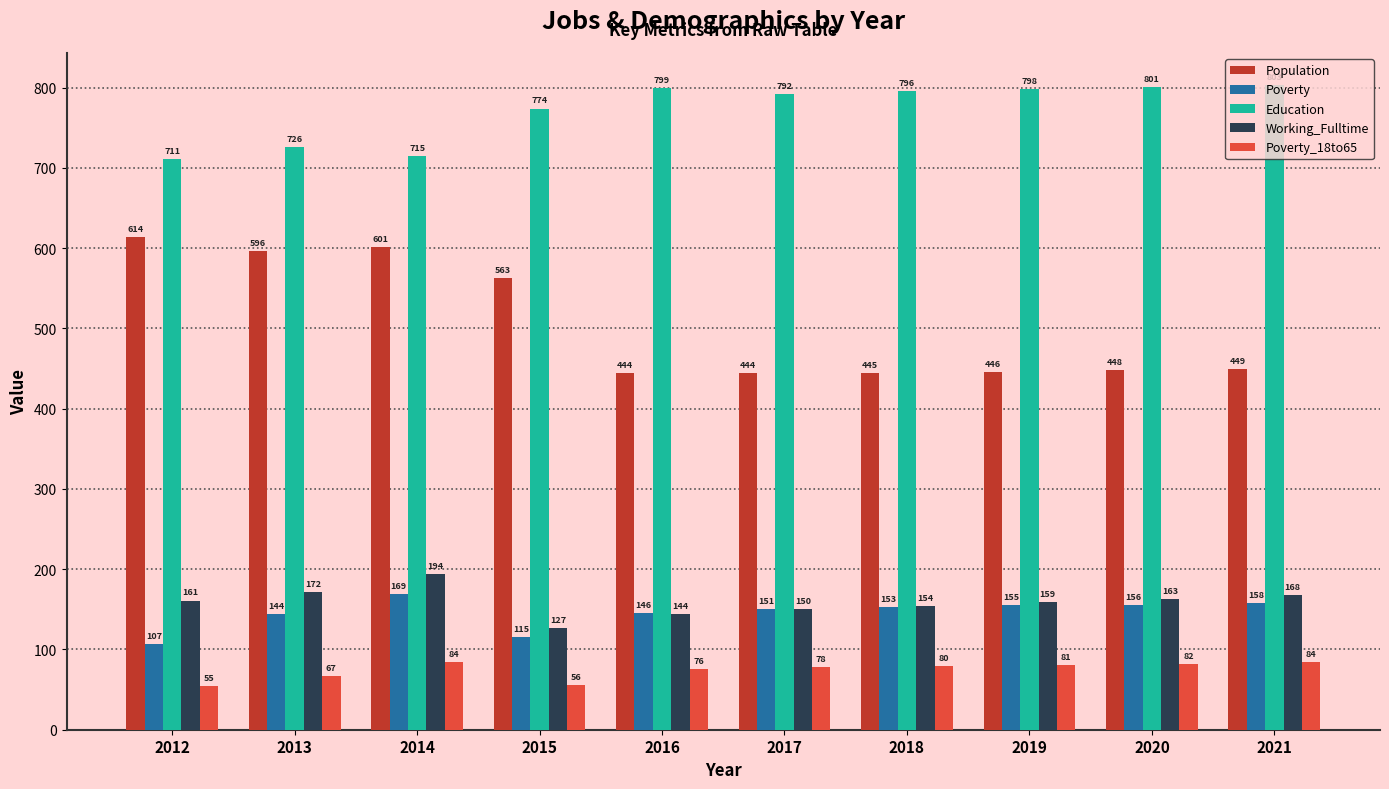

How many distinct data groups are displayed?

5